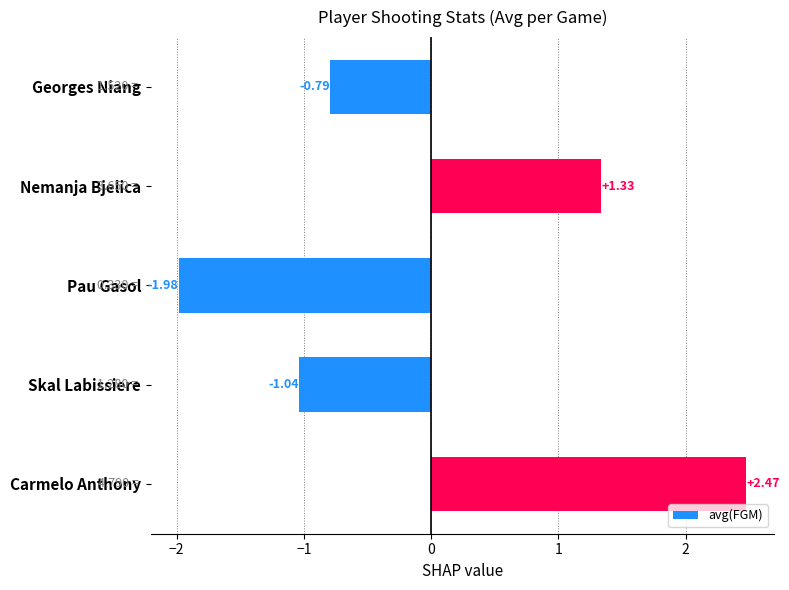

How many bars are there in total?

5